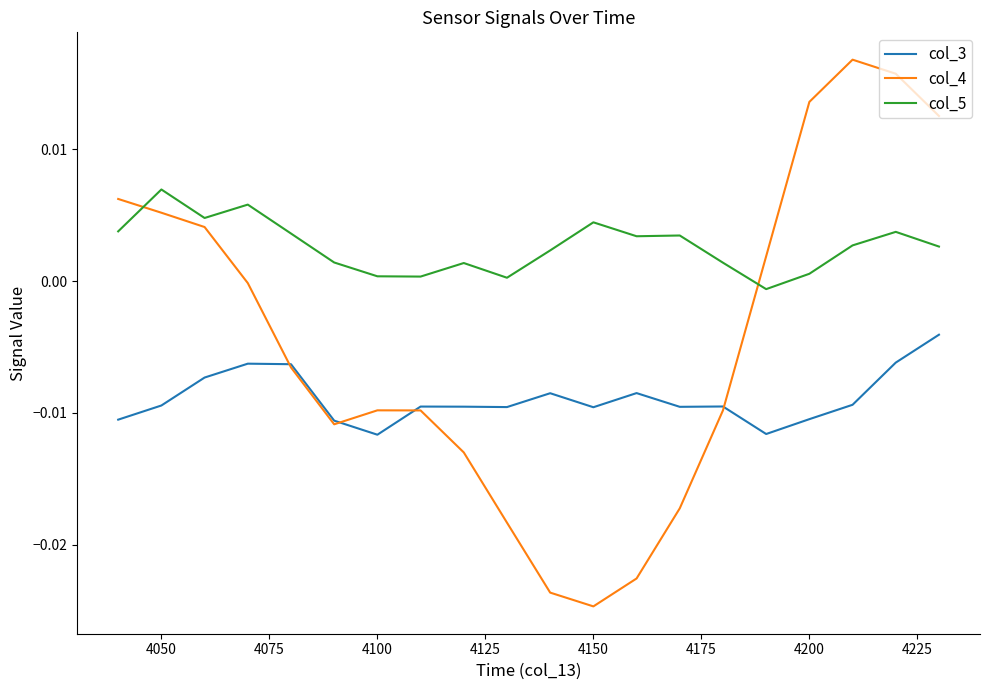

Which series has the largest total across all categories?

col_5